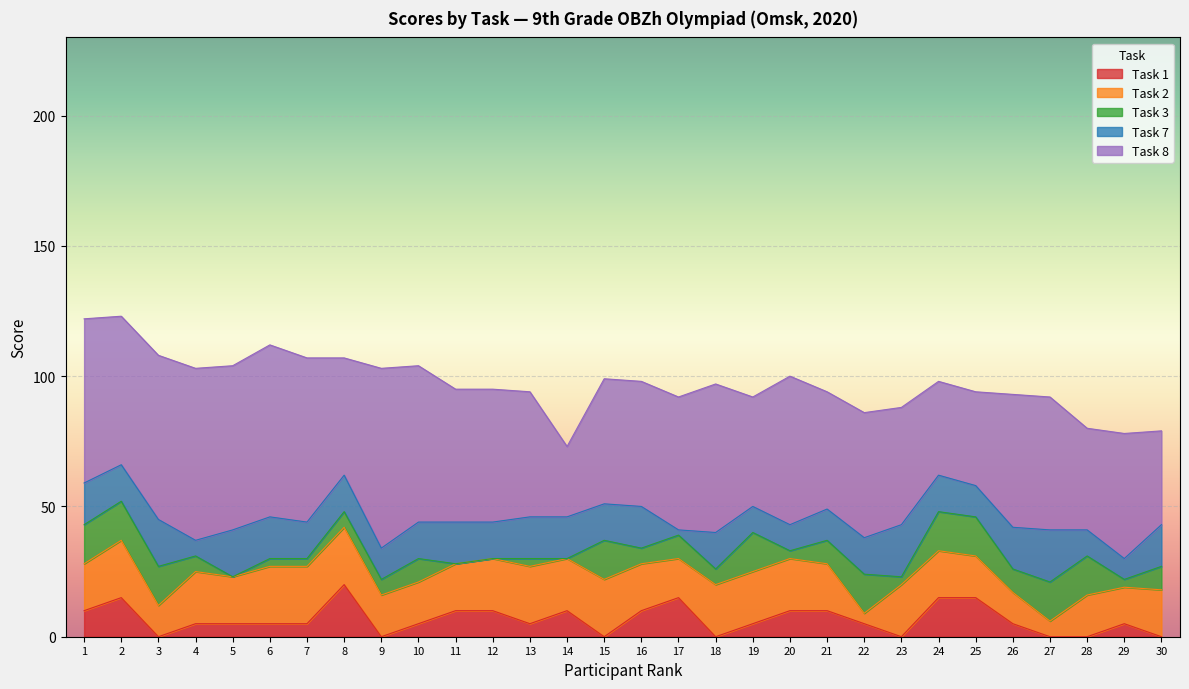

Which series changed the most between 4 and 29?

Task 8